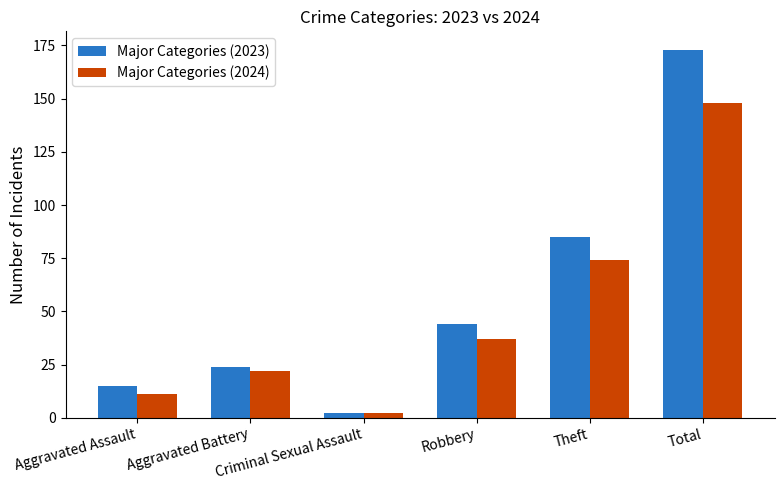

What is the sum of all Major Categories (2024) values?

294